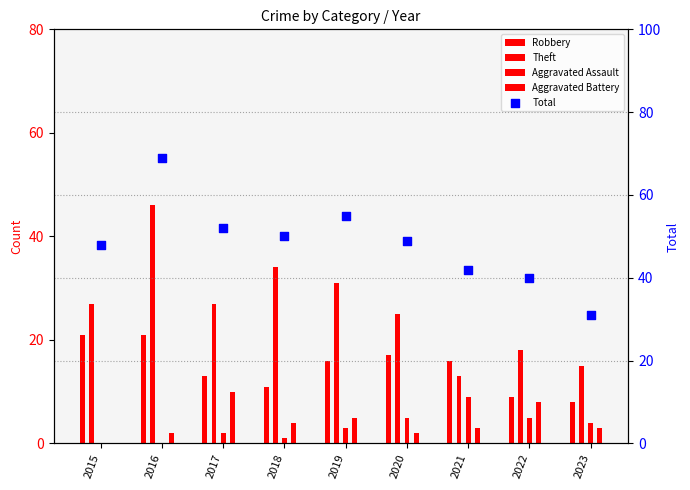

Which series has the largest total across all categories?

Total